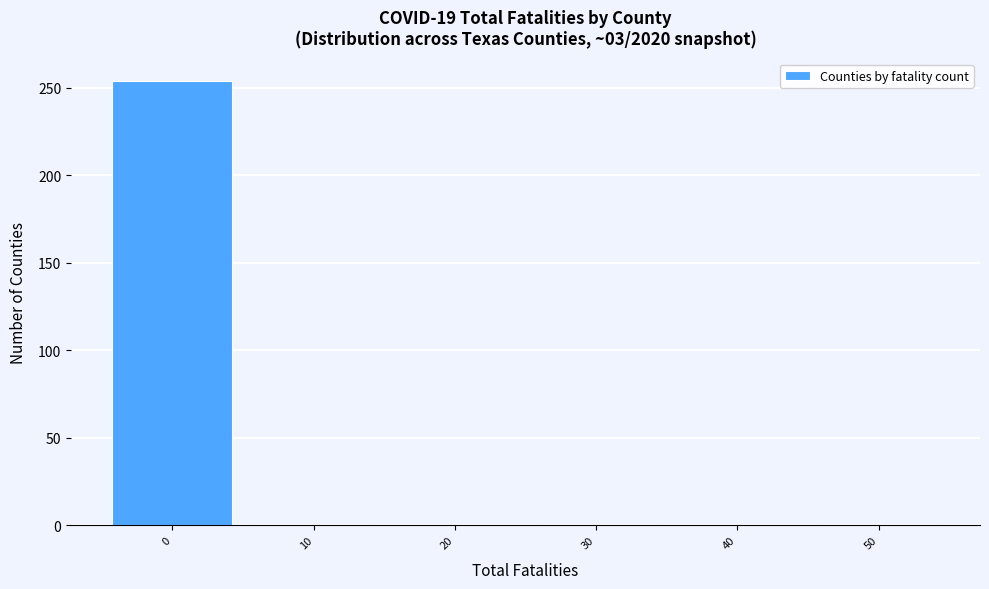

The chart shows a value of 0 at 40. True or false?

True